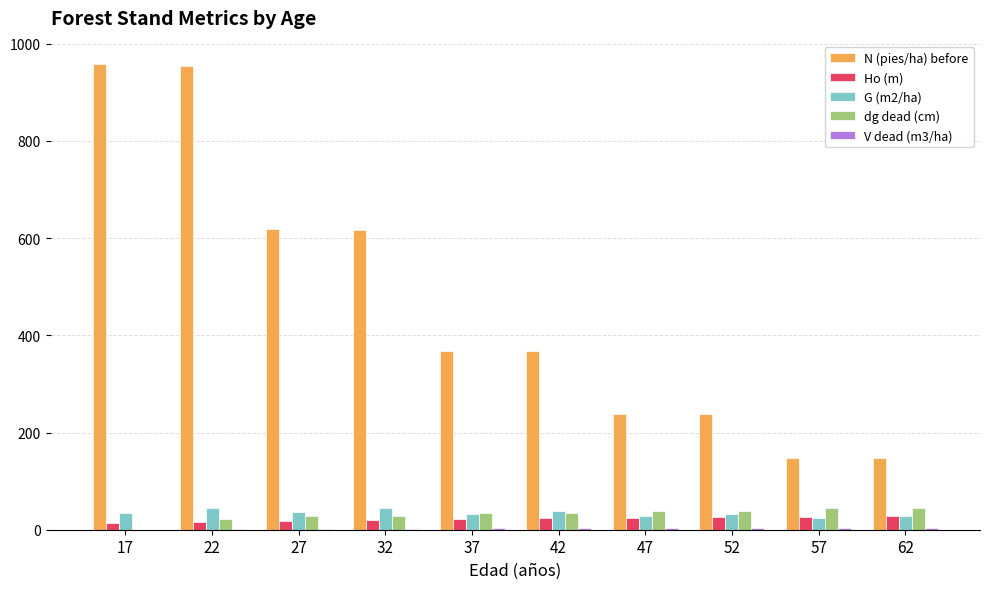

Which series has the largest total across all categories?

N (pies/ha) before